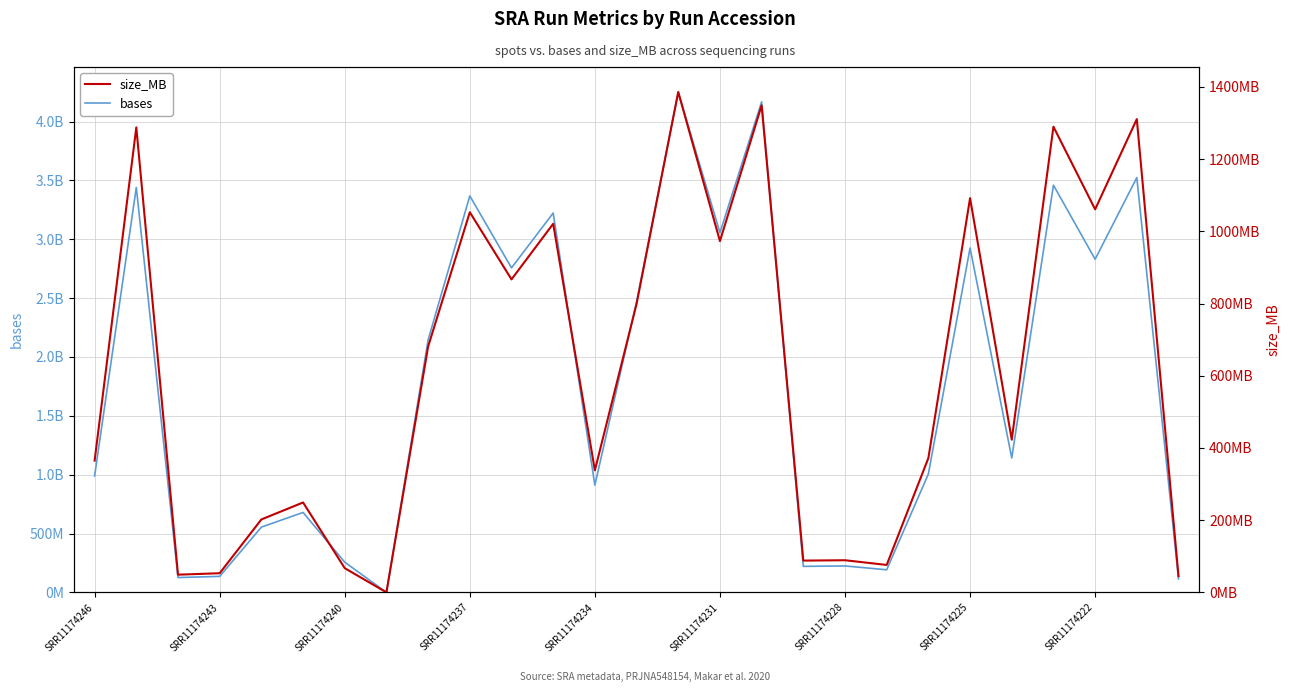

Which series has the largest range (max minus min)?

bases